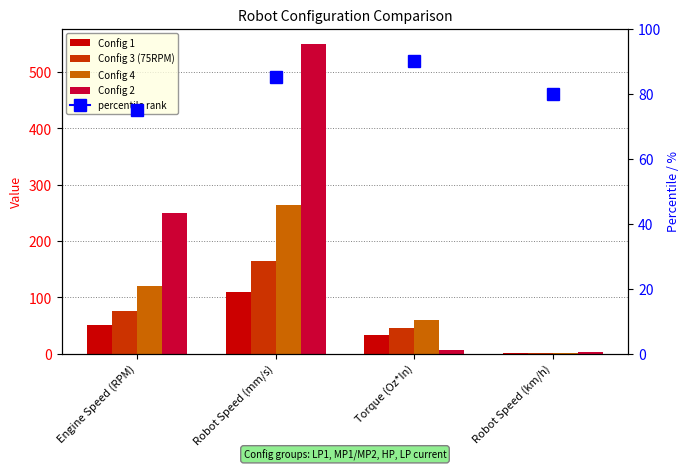

At how many categories does at least one series exceed 193?

2